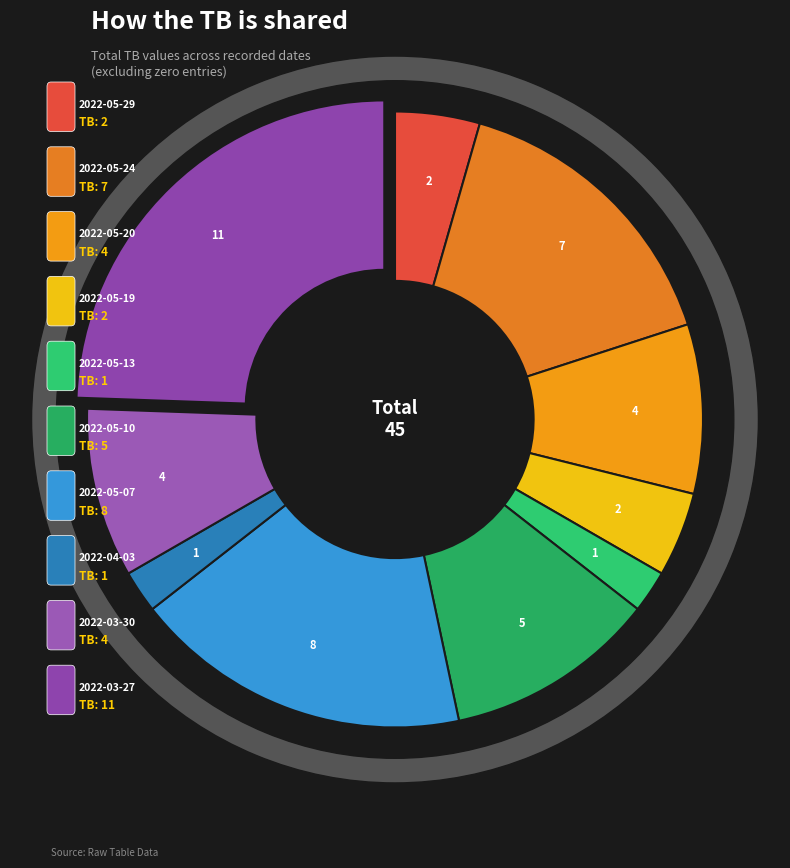

Does 2022-05-07 account for over 50% of the chart?

No